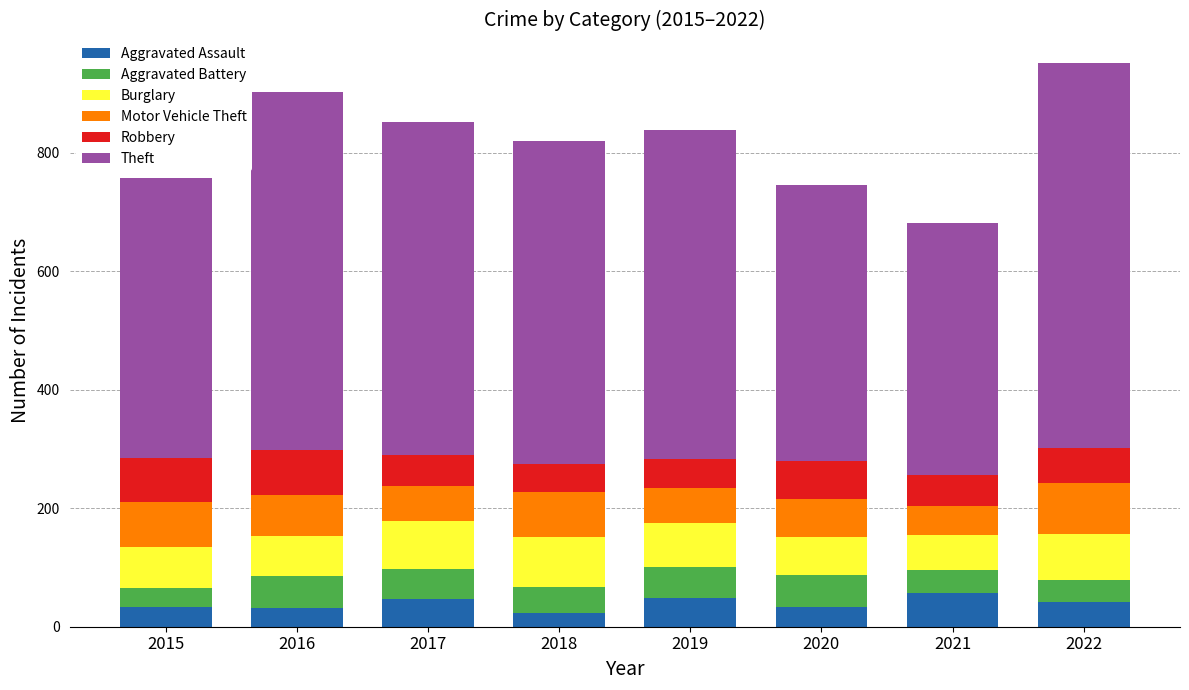

True or false: Aggravated Assault has a value of 100 at 2021.

False